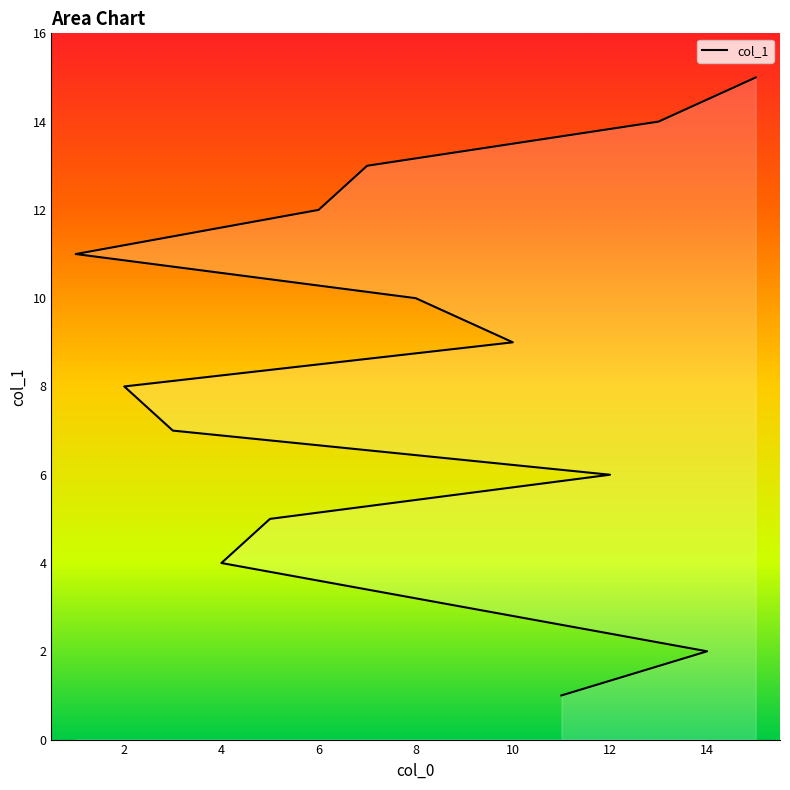

How many lines are shown in the chart?

1